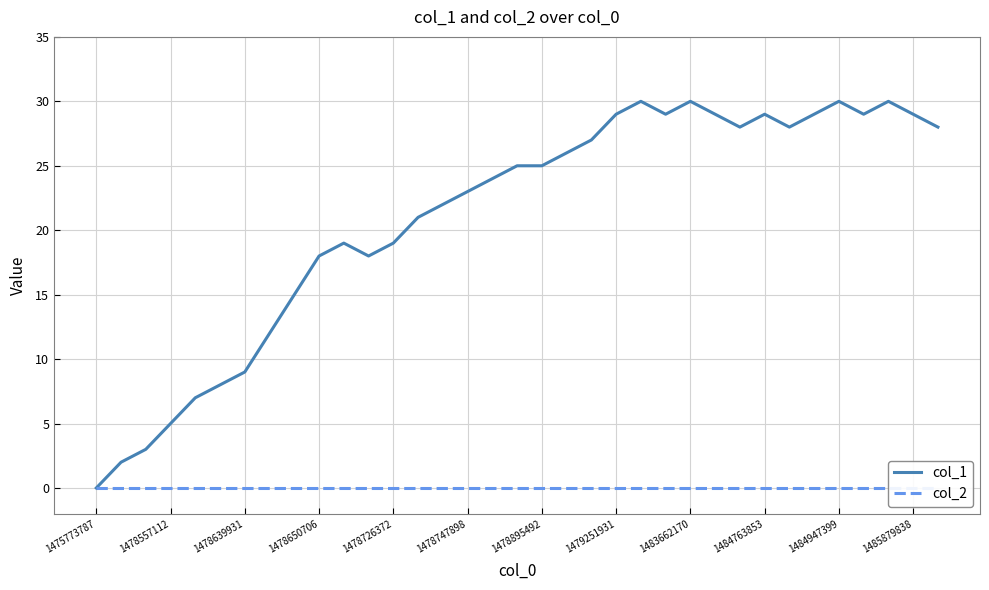

What are all the series names shown in the legend?

col_1, col_2